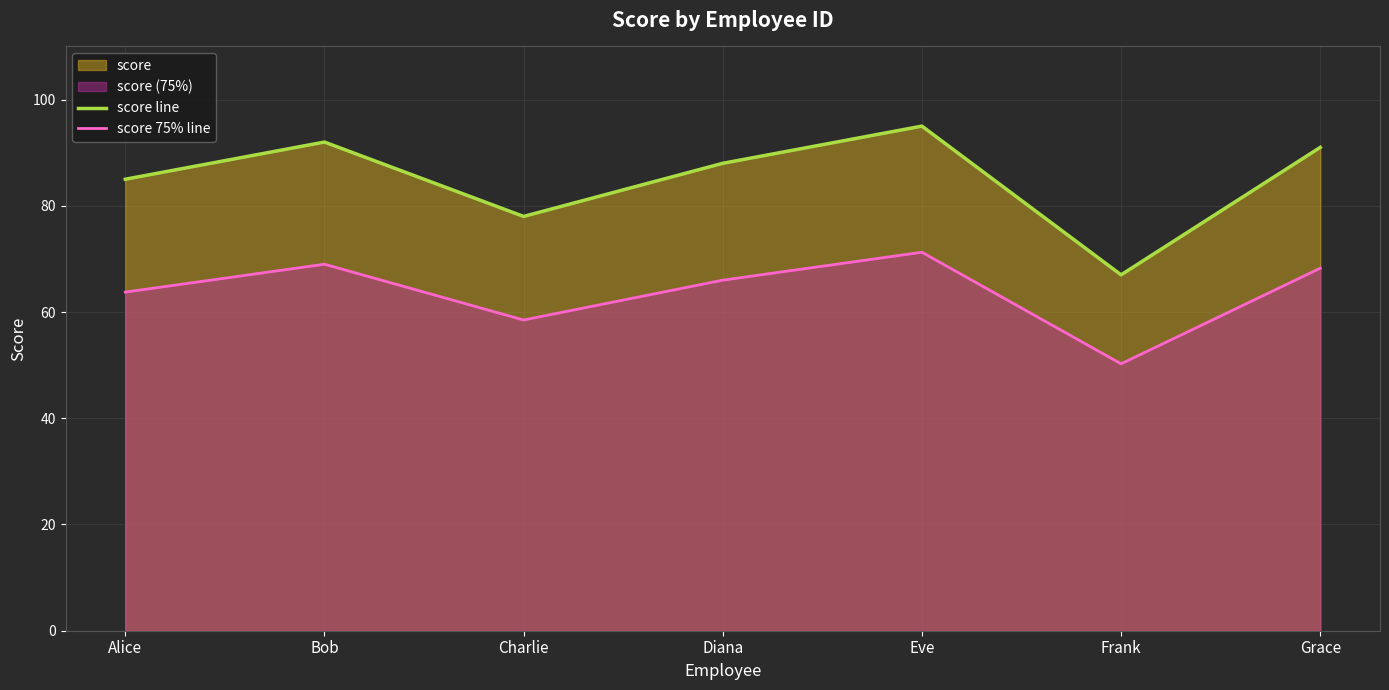

How many data points does each series have?

7